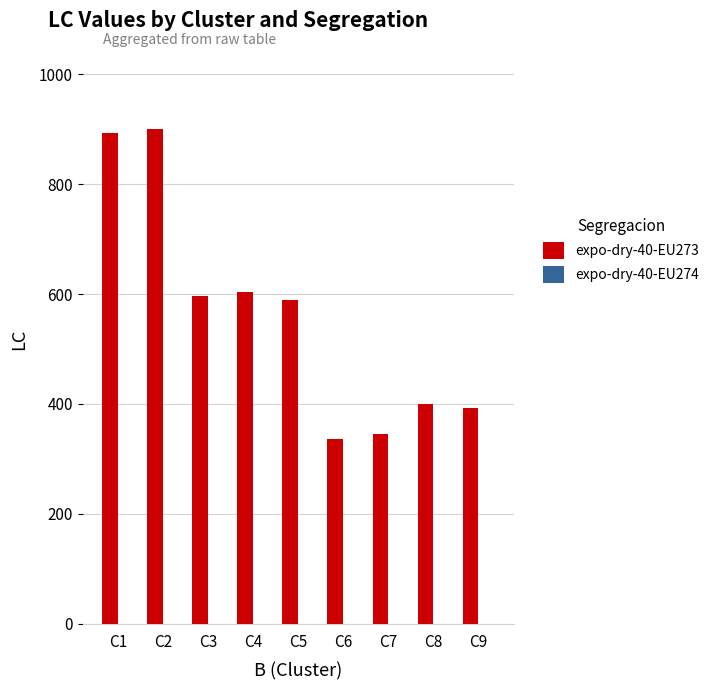

How many bars are there in total?

9